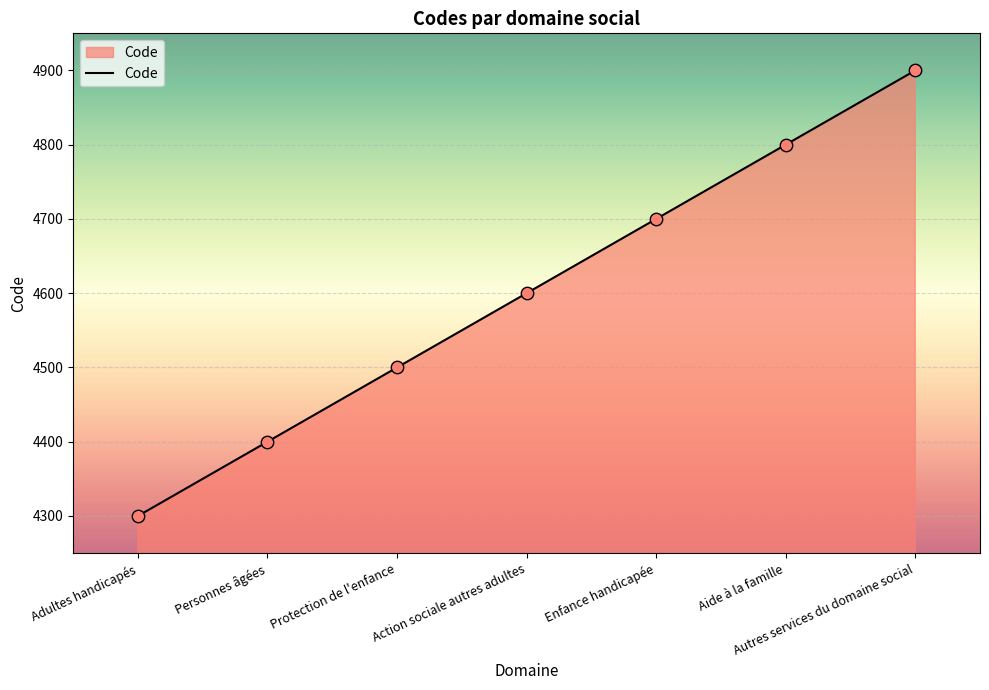

What is the change in value from Adultes handicapés to Personnes âgées?

+100